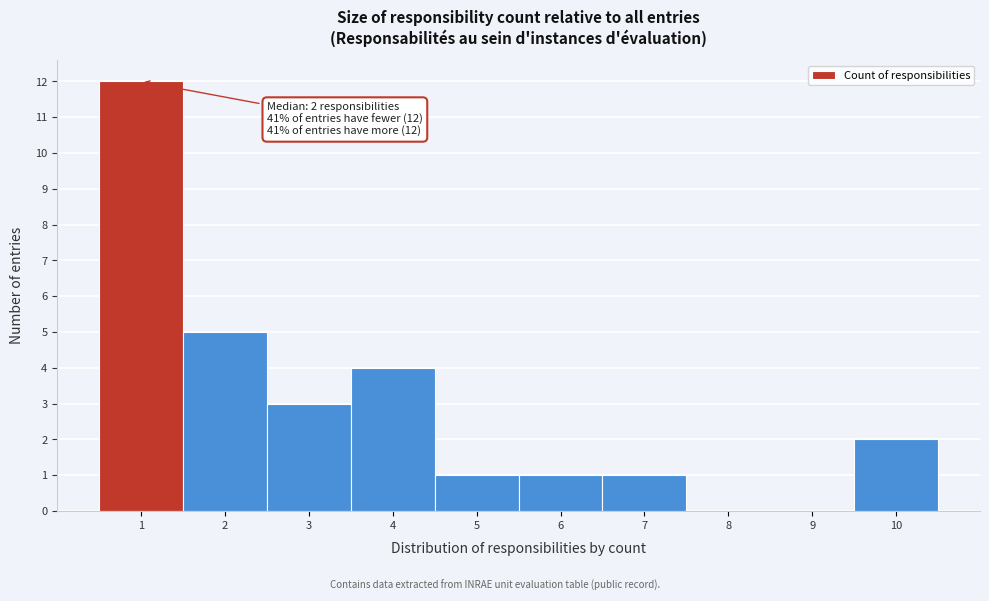

Which range on the x-axis has the tallest bar?

0.5 to 1.5